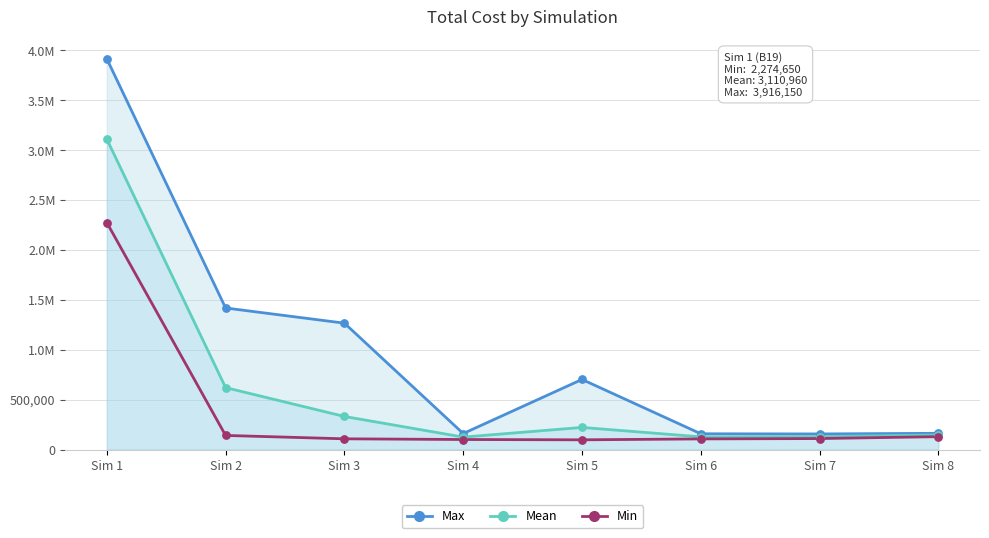

Which series has the widest spread of Y values?

Max